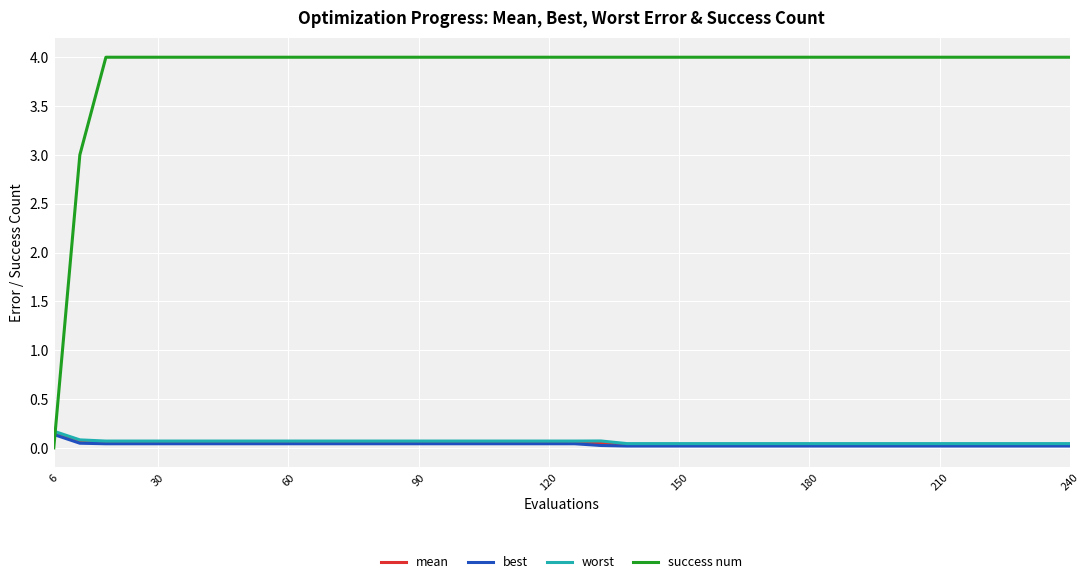

True or false: mean and worst intersect in this chart.

False